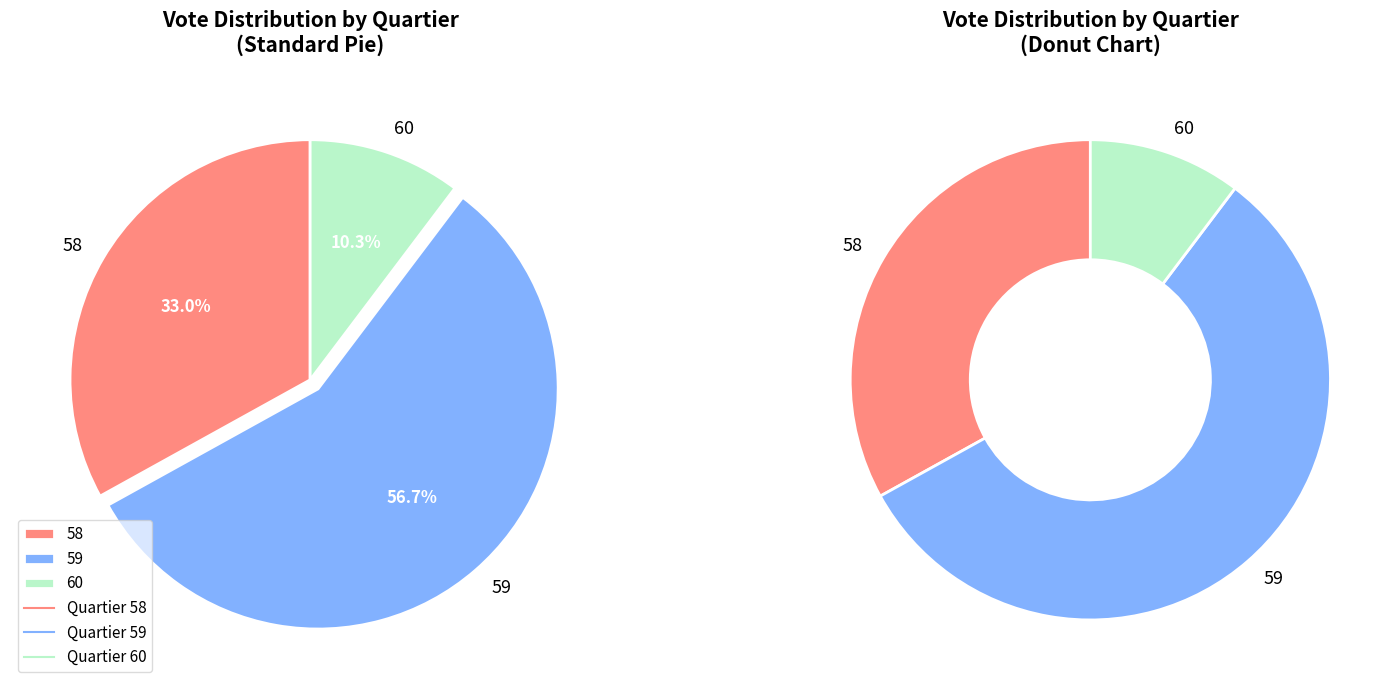

True or false: 59 accounts for 9% of the total.

False